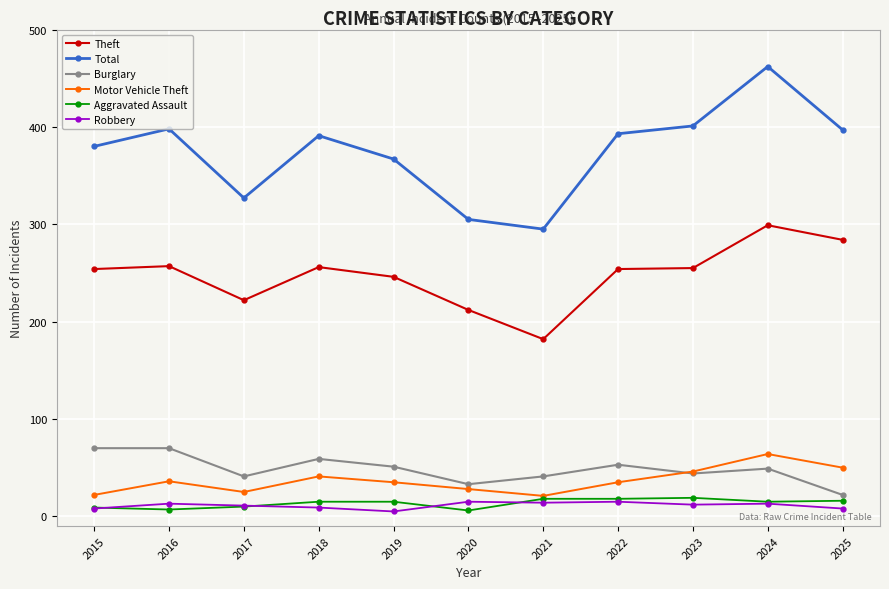

Does the chart display data point markers on the line(s)?

Yes